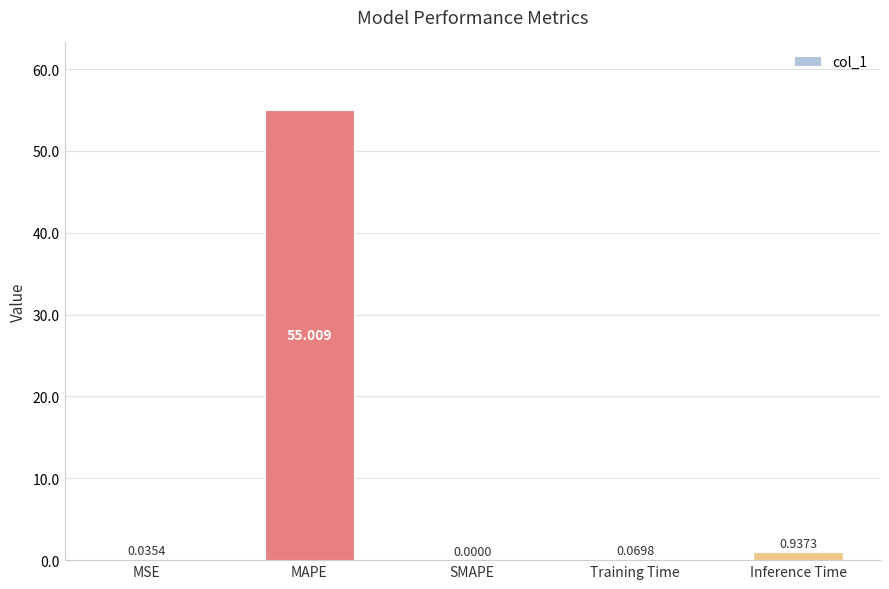

How many values are above zero?

4